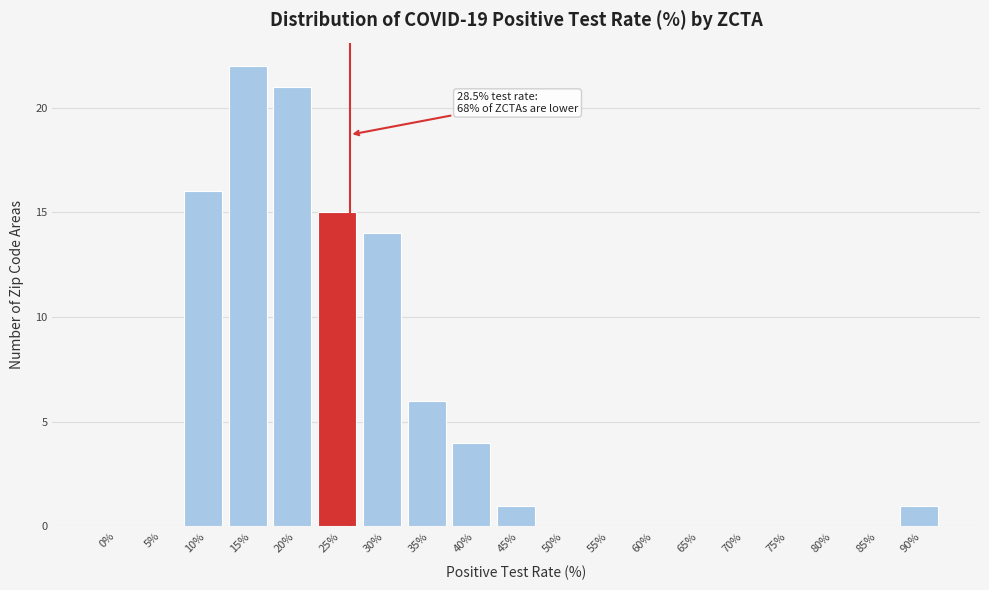

Reading right to left, transcribe all the data shown in this chart.

90%=1	85%=0	80%=0	75%=0	70%=0	65%=0	60%=0	55%=0	50%=0	45%=1	40%=4	35%=6	30%=14	25%=15	20%=21	15%=22	10%=16	5%=0	0%=0